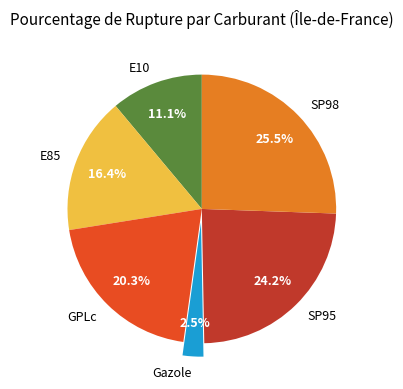

Does any single category account for the majority?

No